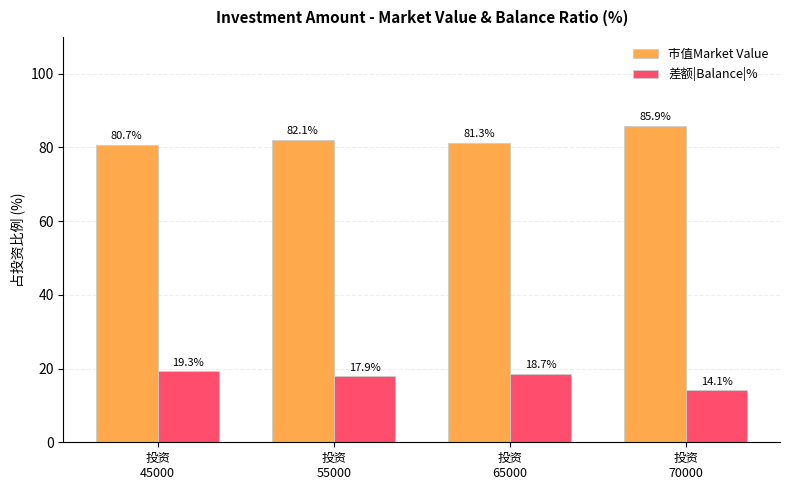

At how many categories does at least one series exceed 42?

4